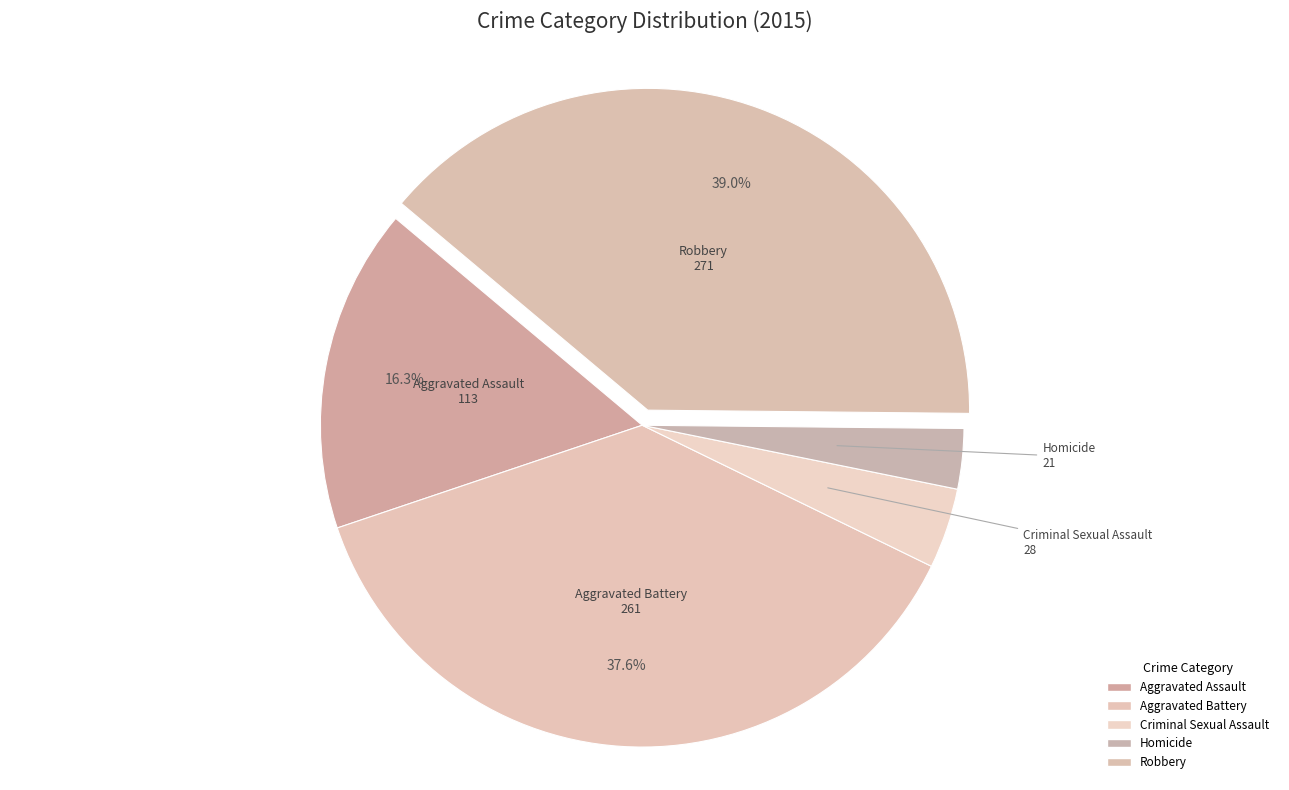

To the nearest percent, what percentage of the pie is Aggravated Assault?

16%